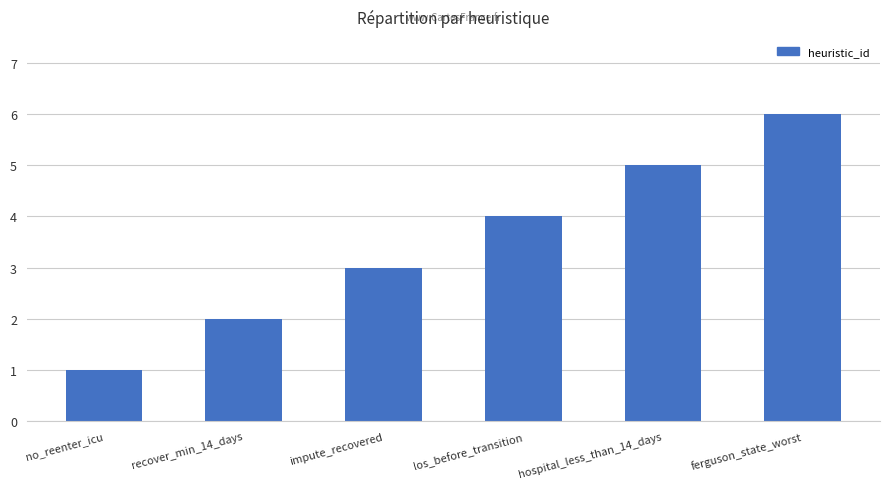

Is it true that the value at ferguson_state_worst is 6?

True